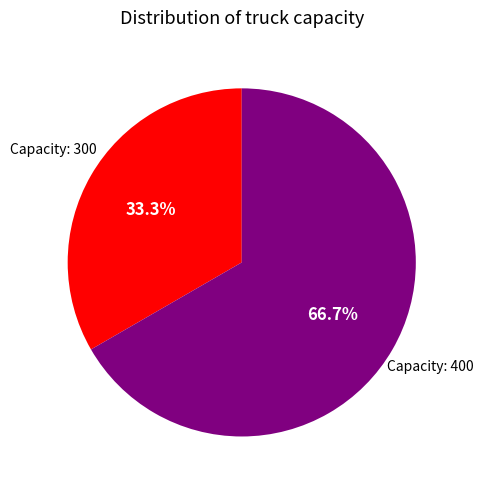

To the nearest percent, what is the average slice percentage?

50%